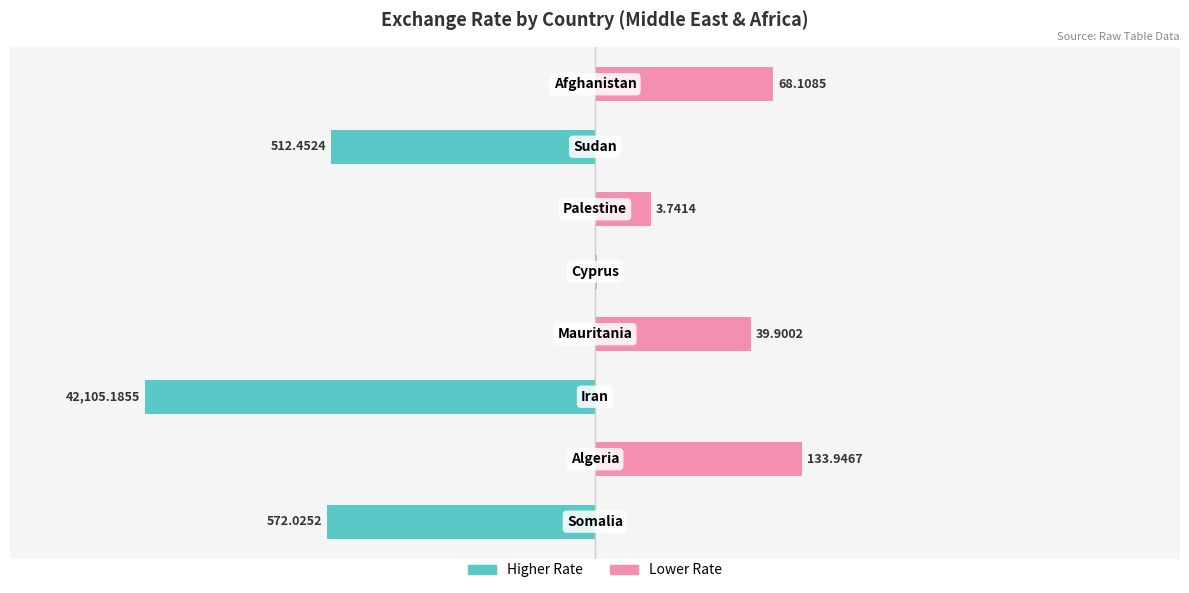

Count the number of data series in this chart.

2